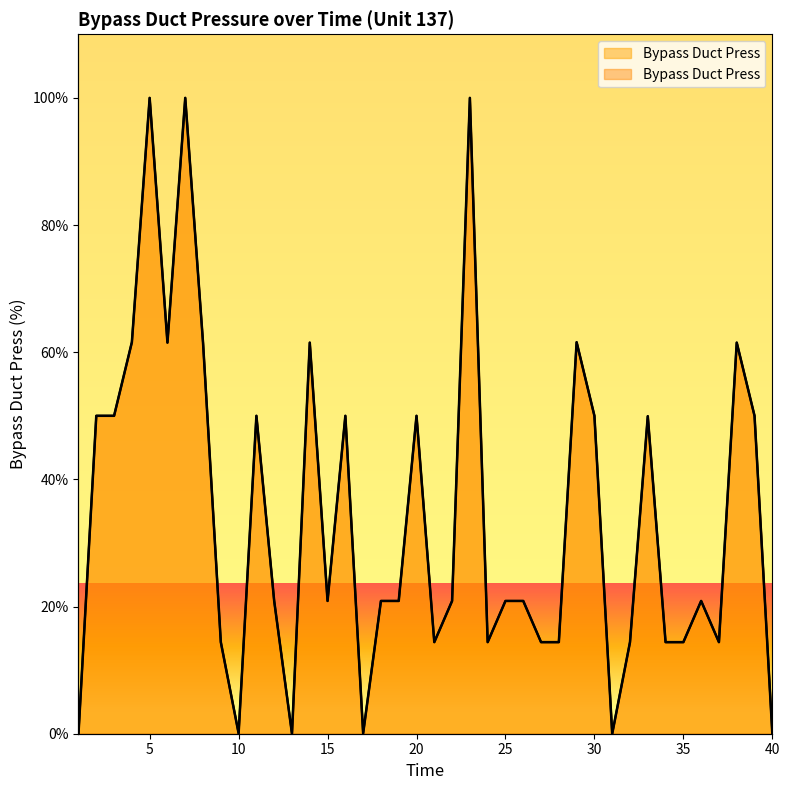

Reading left to right, extract all data points from this chart.

1=0.1	2=50.0	3=50.0	4=61.6	5=100.0	6=61.5	7=100.0	8=61.5	9=14.4	10=0.1	11=50.0	12=20.9	13=0.0	14=61.5	15=20.9	16=50.0	17=0.1	18=20.9	19=20.9	20=50.0	21=14.4	22=20.9	23=100.0	24=14.4	25=20.9	26=20.9	27=14.4	28=14.4	29=61.6	30=50.0	31=0.0	32=14.4	33=49.9	34=14.4	35=14.4	36=20.9	37=14.4	38=61.5	39=50.0	40=0.1